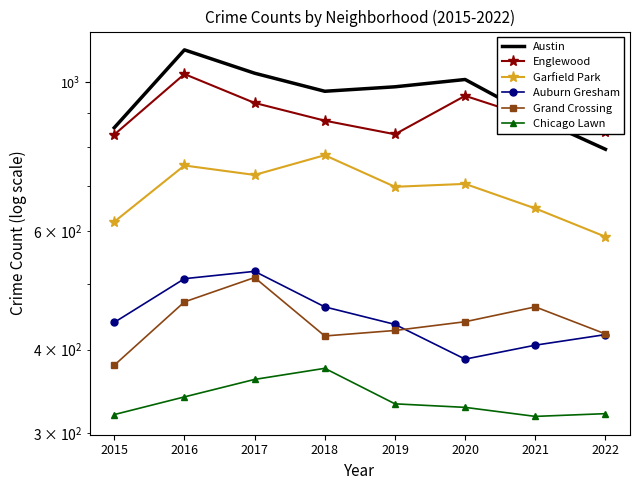

What are all the series names shown in the legend?

Austin, Englewood, Garfield Park, Auburn Gresham, Grand Crossing, Chicago Lawn